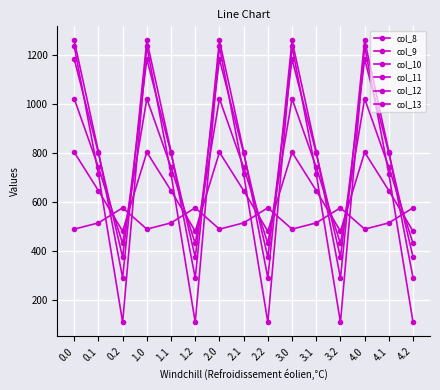

How many data points in col_12 are less than 806?

5